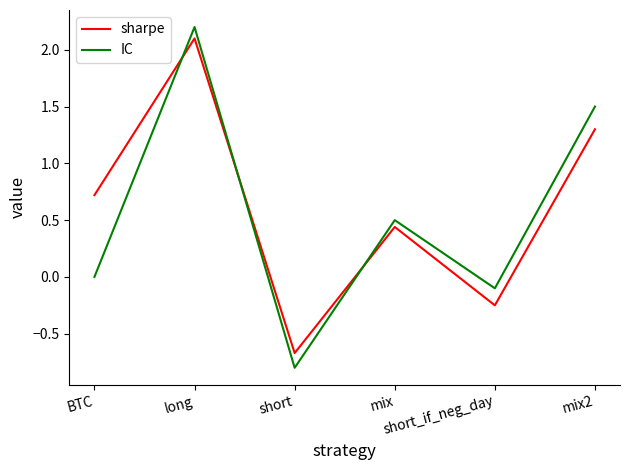

How many interior local valleys does the sharpe series have?

2